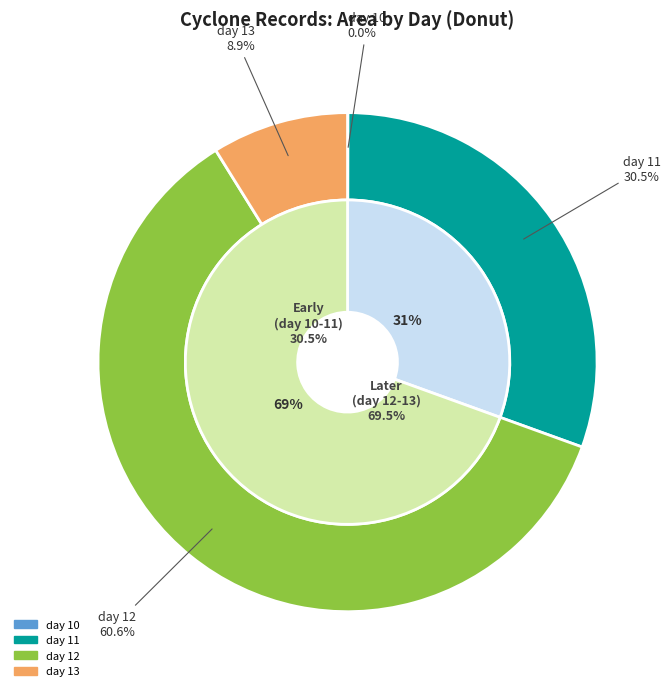

What is the smallest slice in the pie chart?

day 10